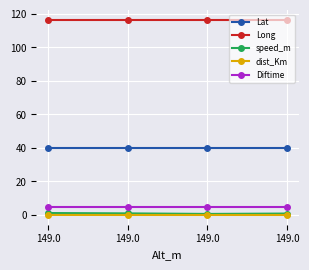

At which category is the sum across all series the highest?

149.0